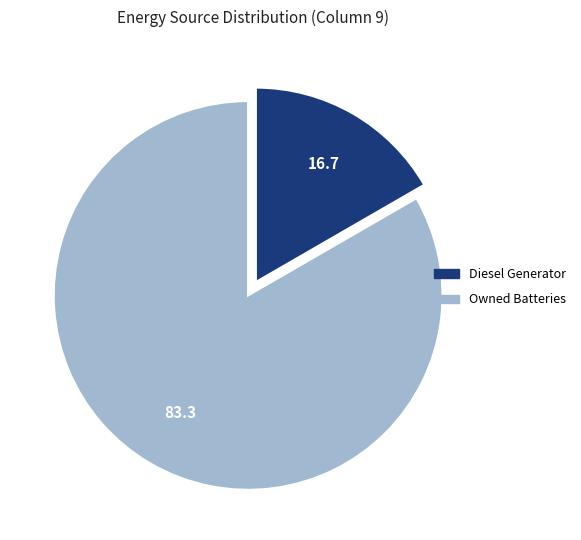

Does any single category account for the majority?

Yes